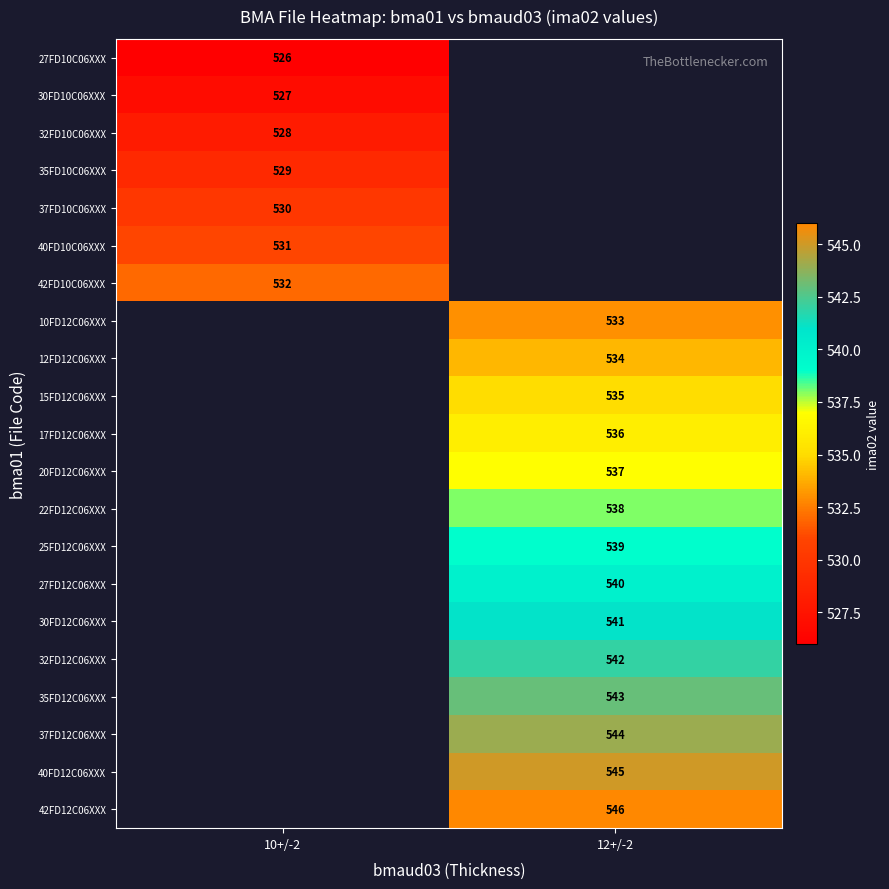

How many series are shown in this chart?

21